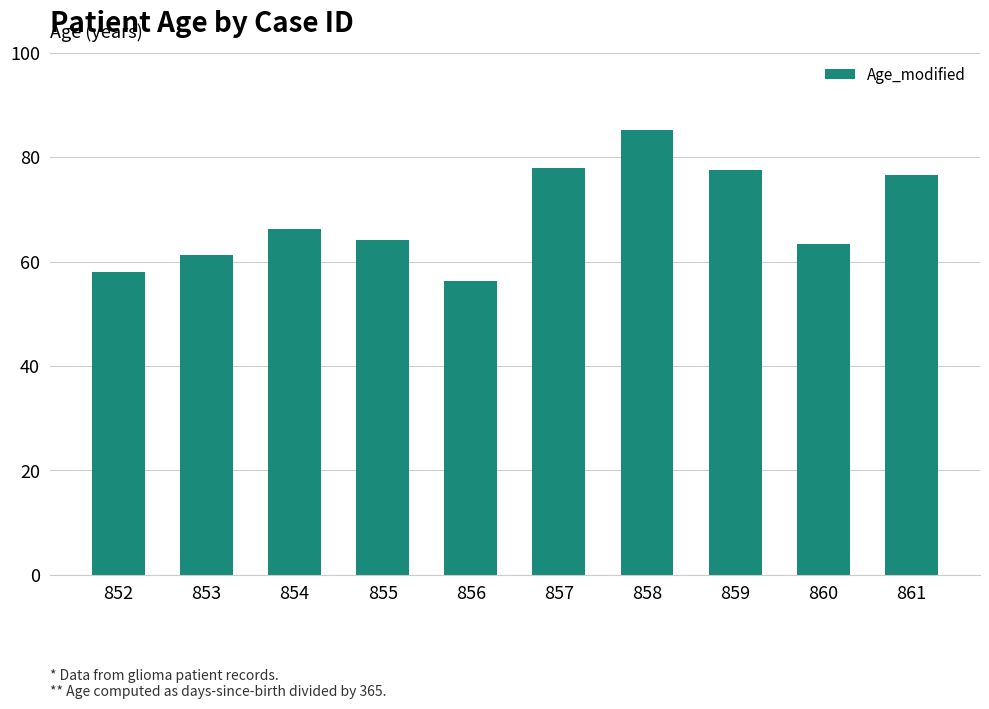

Are the bars horizontal?

No